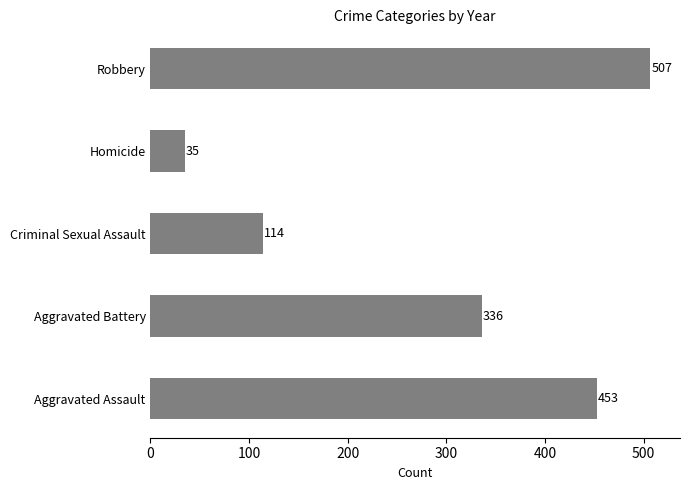

Where is the data nearest to the value 271?

Aggravated Battery